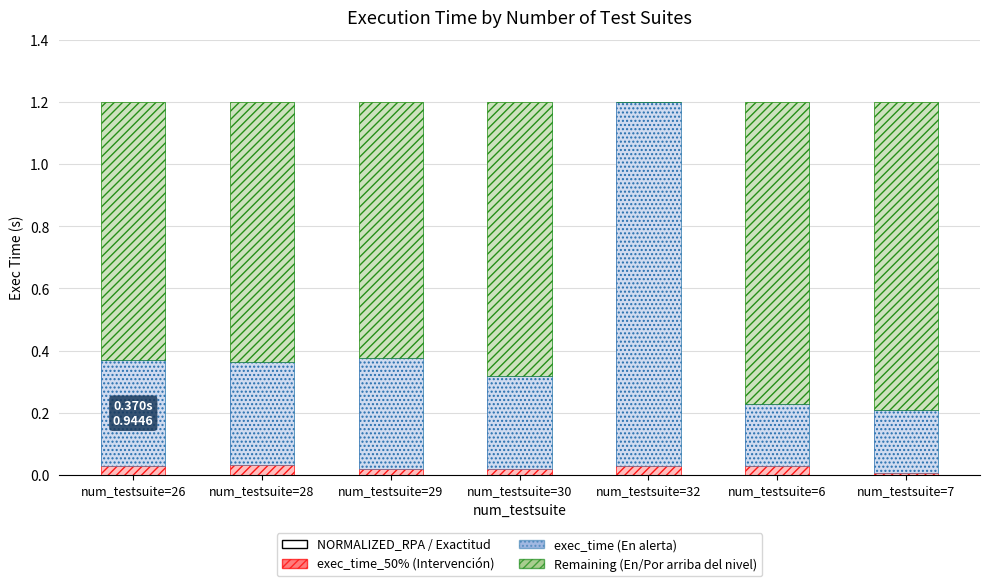

List the series in order of their peak value, highest first.

exec_time (En alerta), Remainig (En/Por arriba del nivel), exec_time_50% (Intervención)